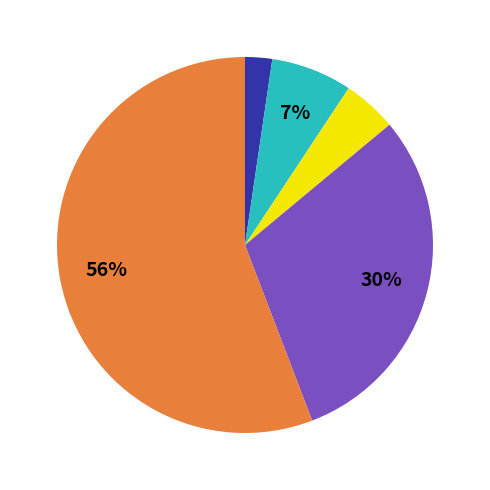

To the nearest percent, what is the average slice percentage?

20%